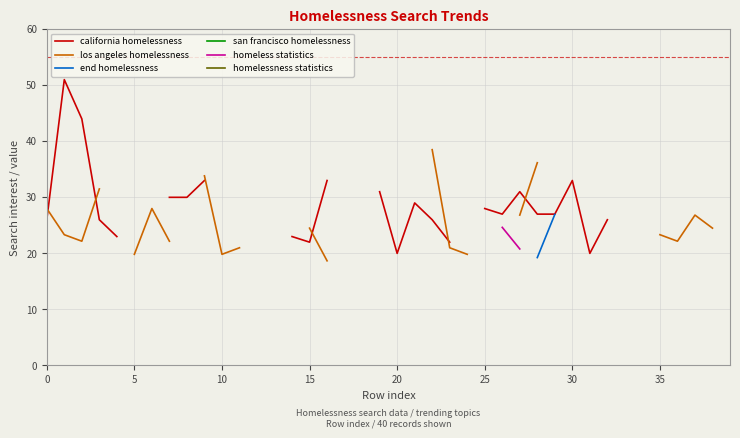

Which series has the largest range (max minus min)?

california homelessness